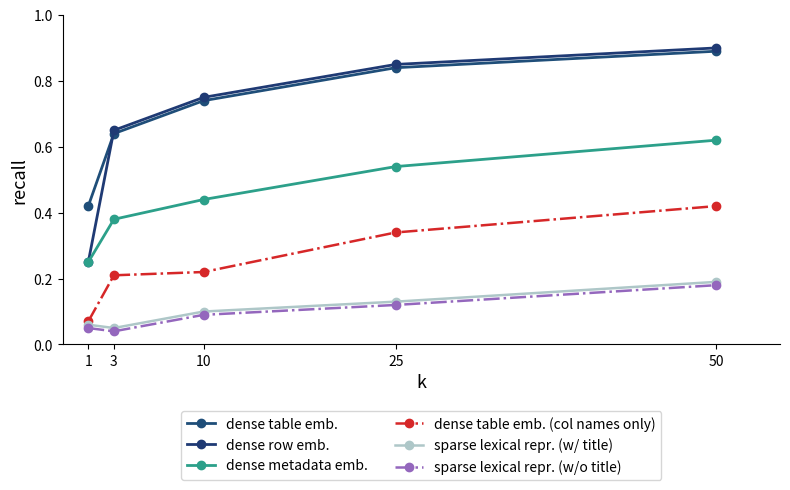

What is the difference between the maximum and minimum values in the dense table emb. series?

0.5